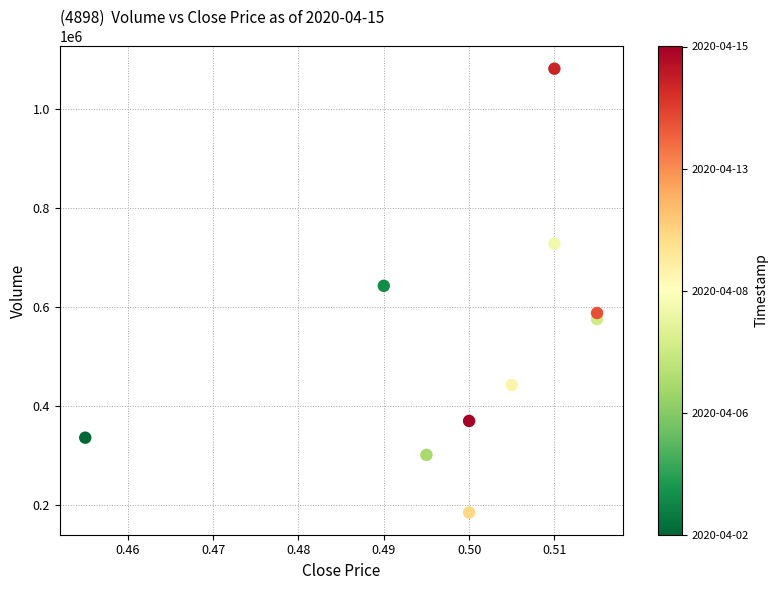

What is the range of Y values (max minus min)?

897000